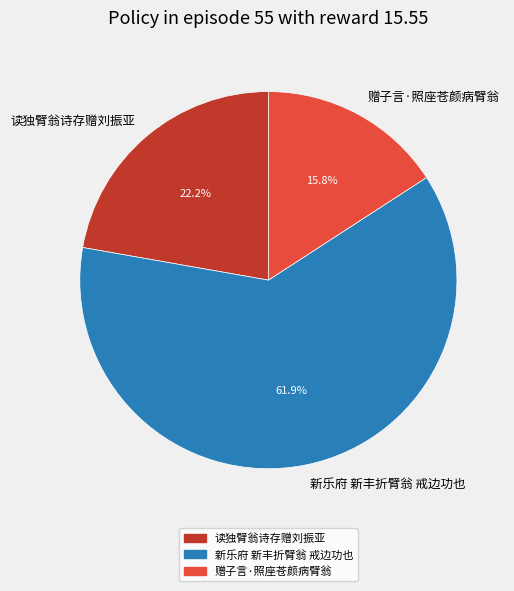

How many segments does this pie chart have?

3